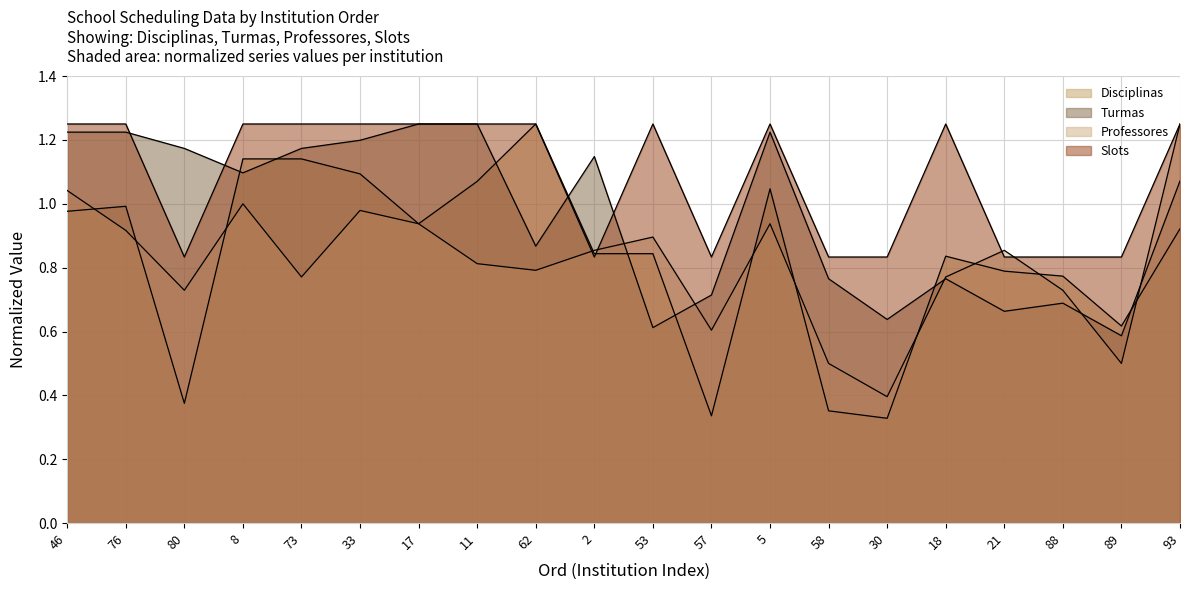

What is the sum of the Disciplinas values at 53 and 93?

1.8